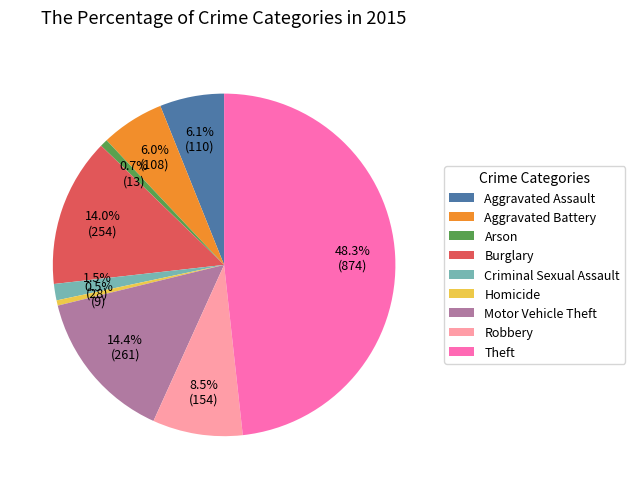

Does Aggravated Battery account for over 50% of the chart?

No